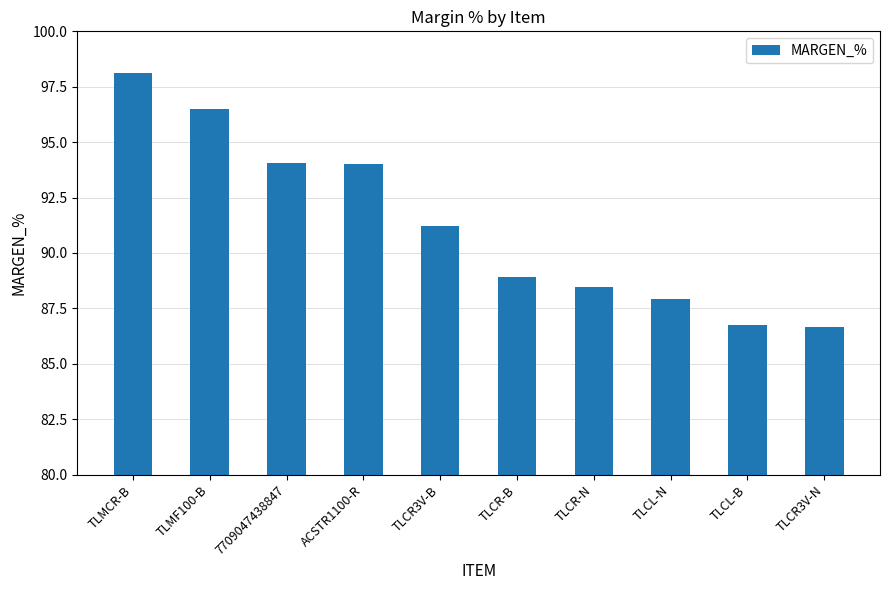

How many categories are shown in the chart?

10